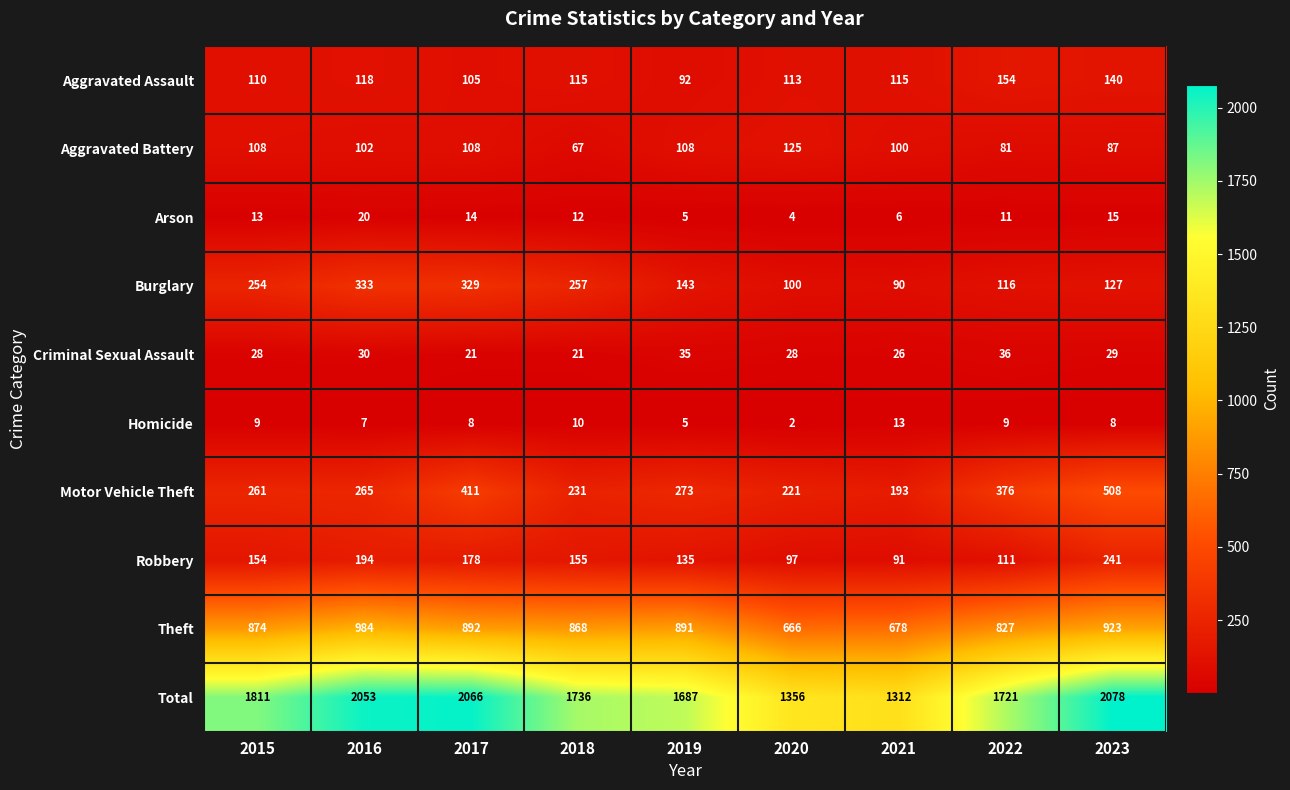

Which series has the largest total across all categories?

Total